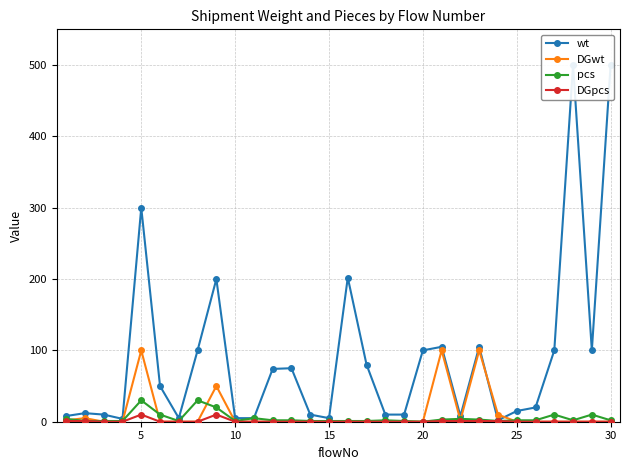

The DGwt series shows 0 at 15. True or false?

True